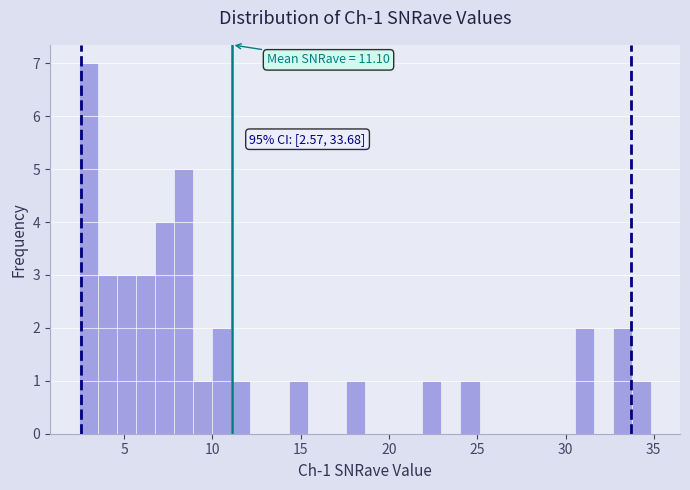

Around what value on the x-axis is the tallest bar? Give the approximate position of its centre, as read against the axis.

3.0